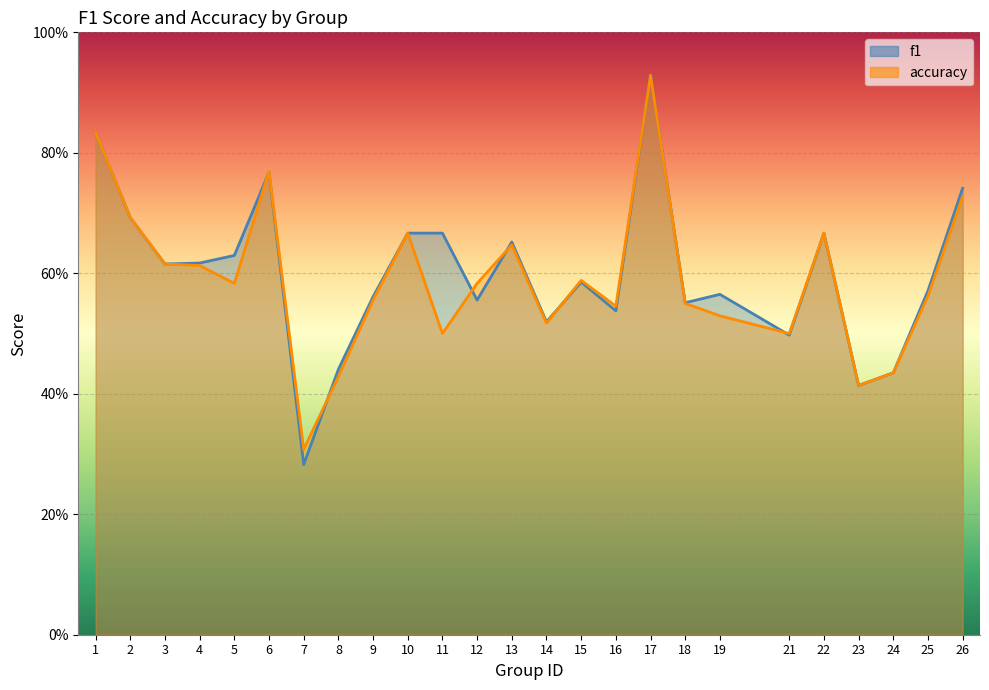

How many lines are shown in the chart?

2